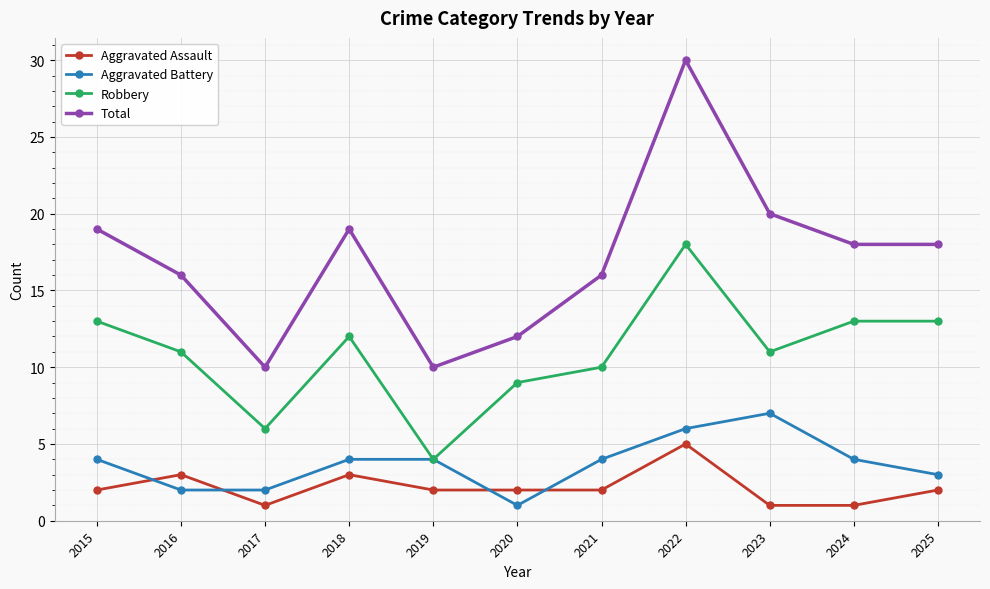

True or false: Robbery and Aggravated Assault cross at least once.

False